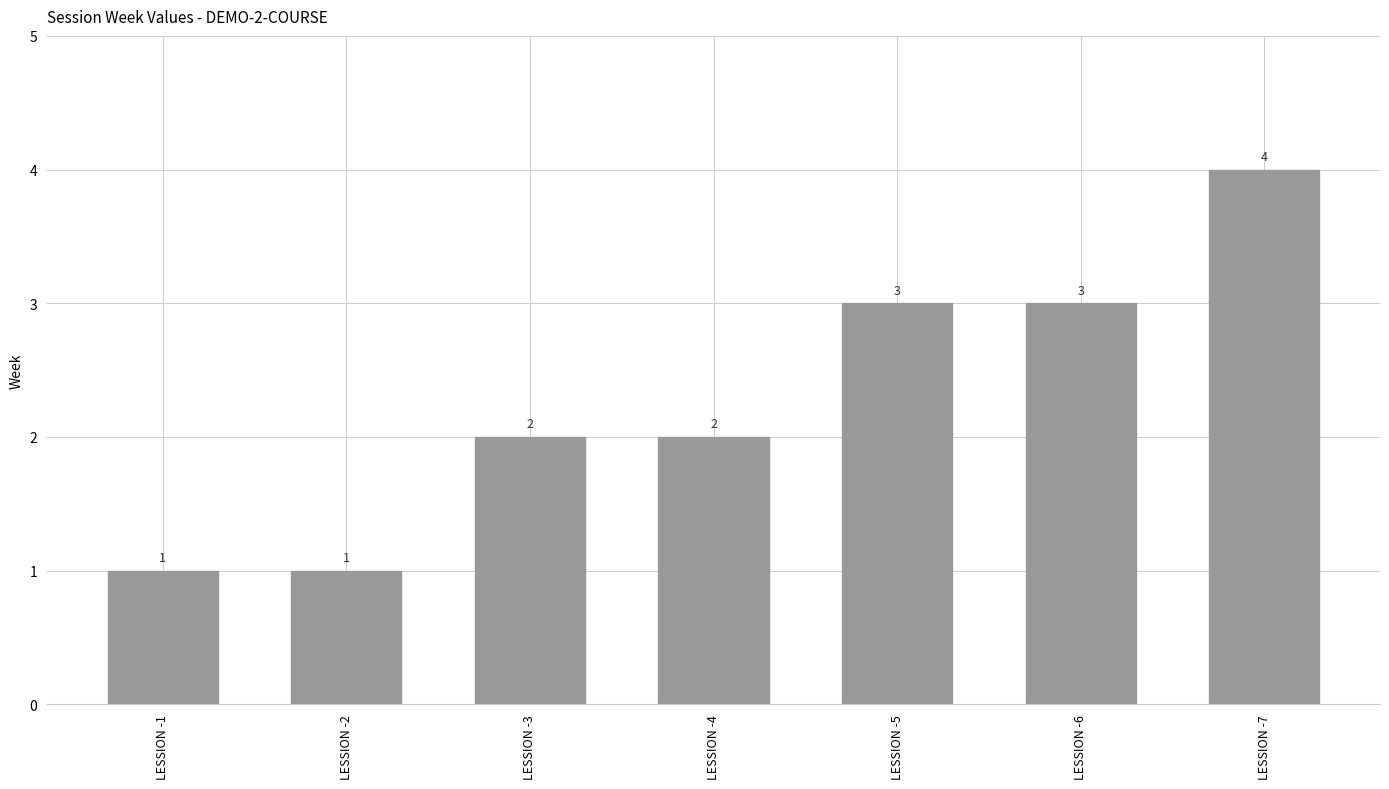

What is the smallest value displayed?

1